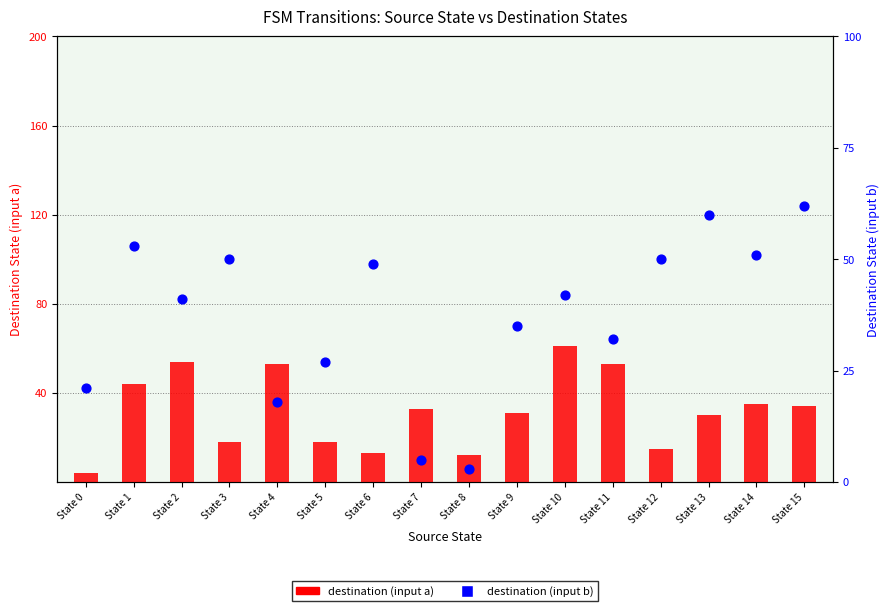

Which series contains the highest Y value?

destination (input b)